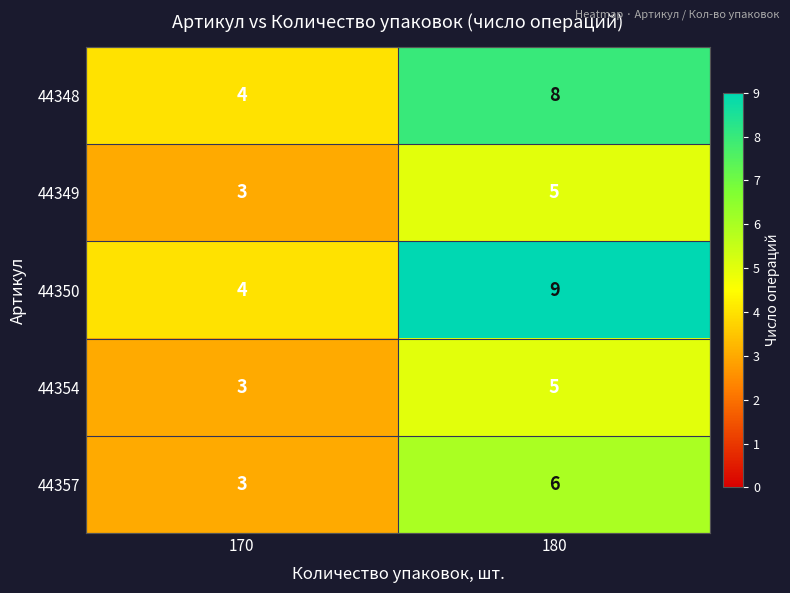

What is the difference between the maximum and minimum values in the 44350 series?

5